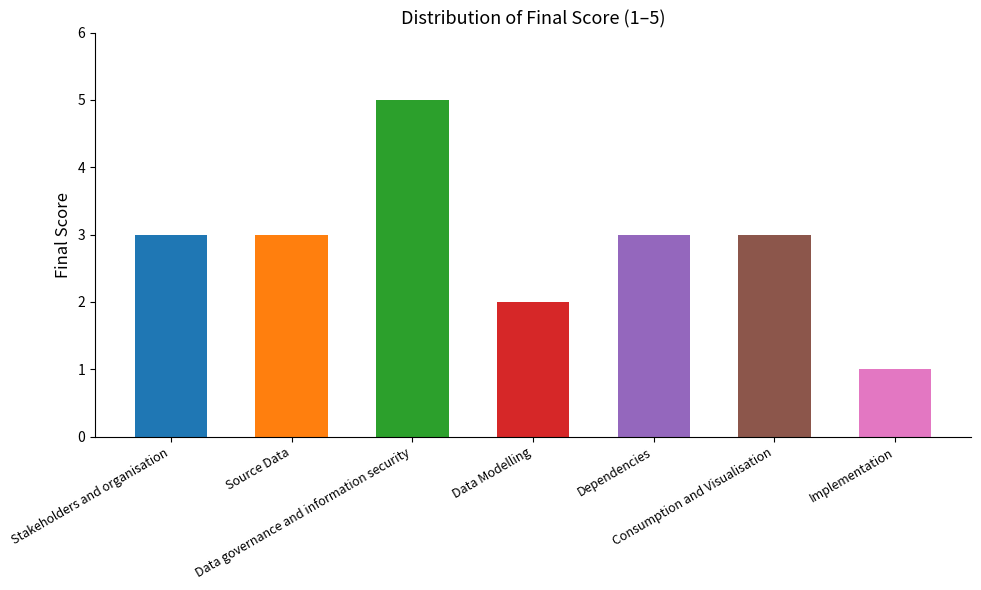

At which label is the value closest to 3?

Stakeholders and organisation